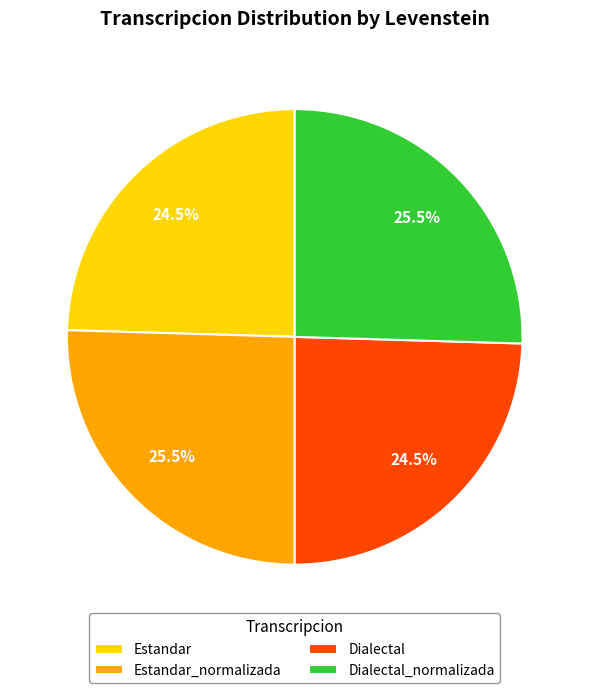

True or false: Estandar_normalizada accounts for 18% of the total.

False